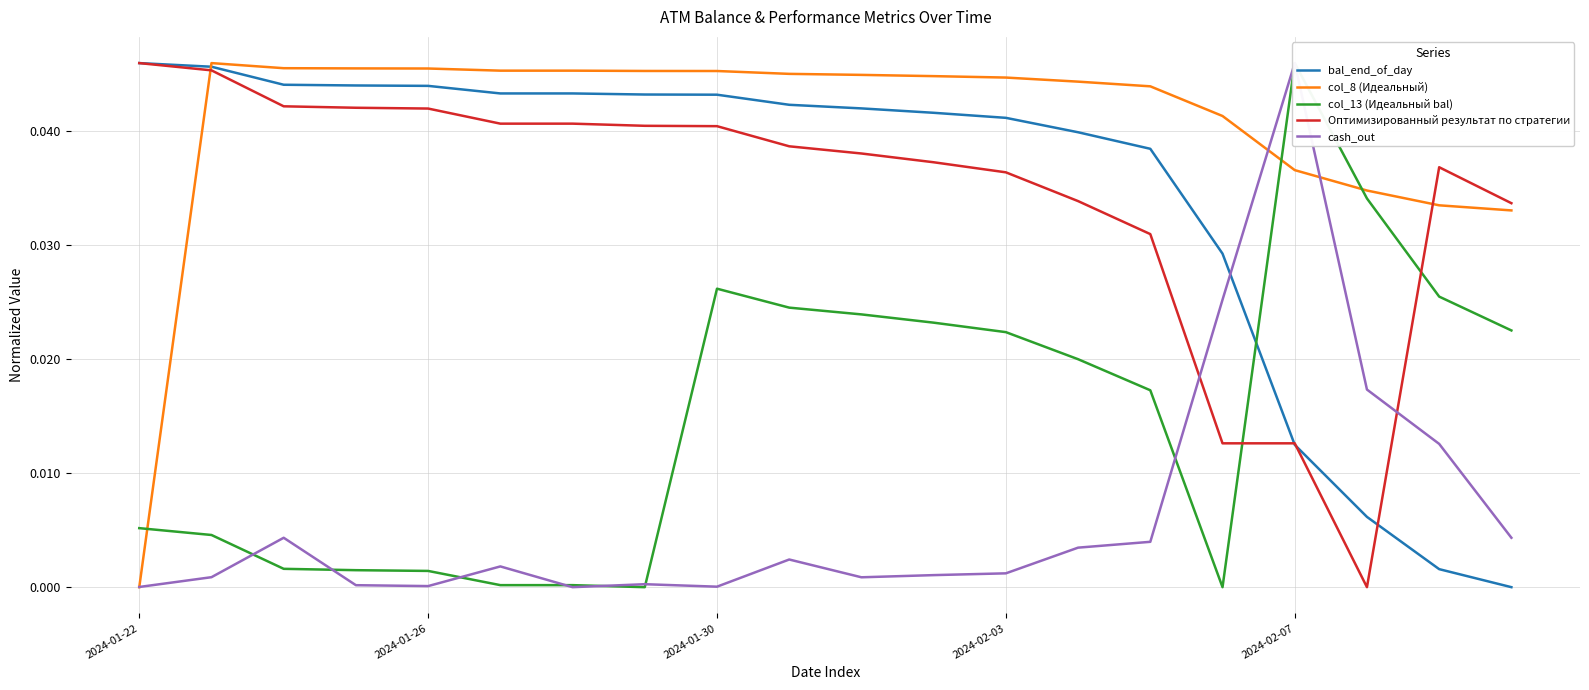

True or false: Оптимизированный результат по стратегии and col_8 (Идеальный) cross at least once.

True